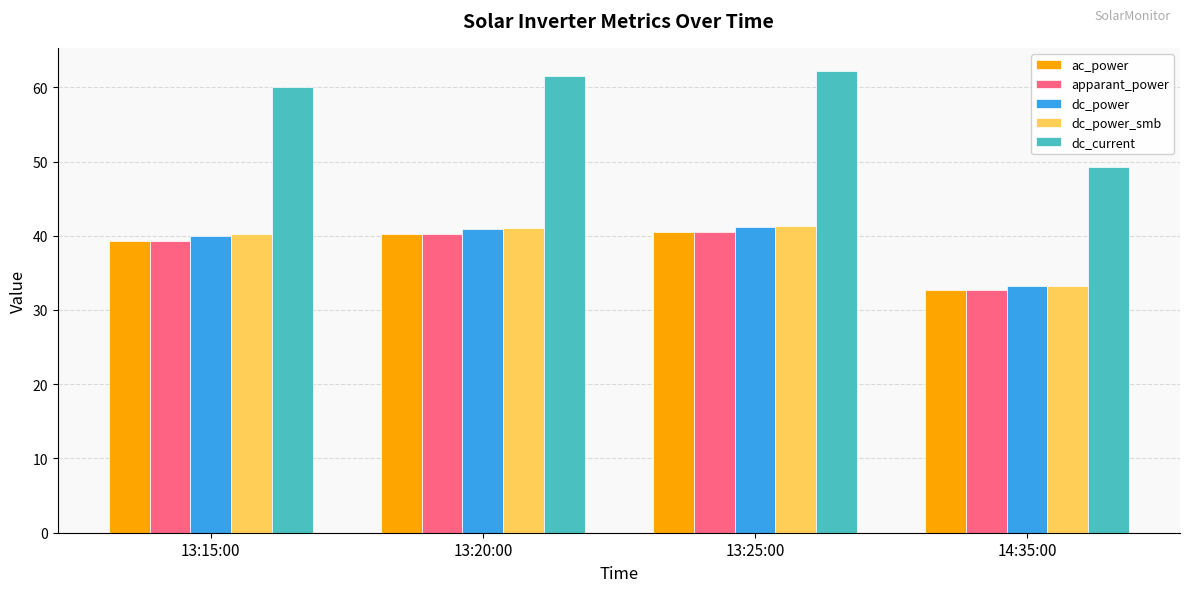

The dc_power series shows 61.2 at 13:25:00. True or false?

False